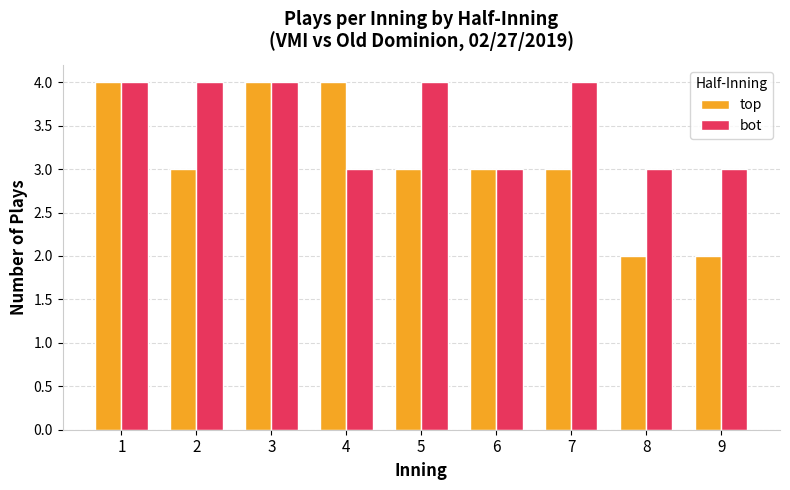

What is the sum of the bot values at 5 and 7?

8